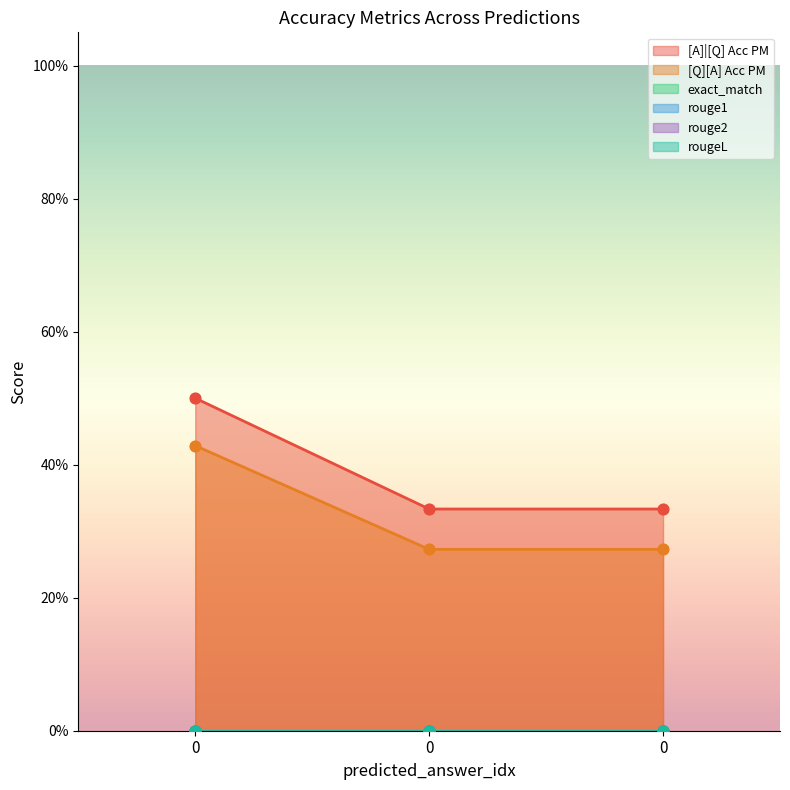

Which series contains the lowest Y value?

exact_match